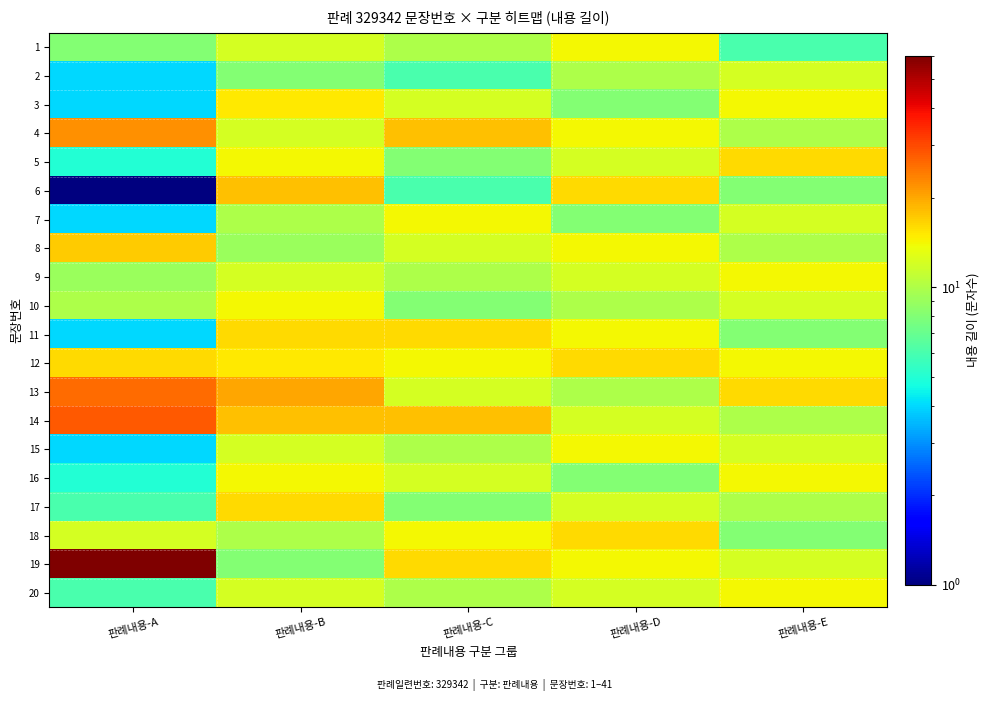

Reading left to right, what are all the values shown in this chart?

1: 판례내용-A=8	판례내용-B=12	판례내용-C=10	판례내용-D=14	판례내용-E=6
2: 판례내용-A=4	판례내용-B=8	판례내용-C=6	판례내용-D=10	판례내용-E=12
3: 판례내용-A=4	판례내용-B=15	판례내용-C=12	판례내용-D=8	판례내용-E=14
4: 판례내용-A=22	판례내용-B=12	판례내용-C=18	판례내용-D=14	판례내용-E=10
5: 판례내용-A=5	판례내용-B=14	판례내용-C=8	판례내용-D=12	판례내용-E=16
6: 판례내용-A=1	판례내용-B=18	판례내용-C=6	판례내용-D=16	판례내용-E=8
7: 판례내용-A=4	판례내용-B=10	판례내용-C=14	판례내용-D=8	판례내용-E=12
8: 판례내용-A=17	판례내용-B=9	판례내용-C=12	판례내용-D=14	판례내용-E=10
9: 판례내용-A=9	판례내용-B=12	판례내용-C=10	판례내용-D=12	판례내용-E=14
10: 판례내용-A=10	판례내용-B=14	판례내용-C=8	판례내용-D=10	판례내용-E=12
11: 판례내용-A=4	판례내용-B=16	판례내용-C=16	판례내용-D=14	판례내용-E=8
12: 판례내용-A=16	판례내용-B=15	판례내용-C=14	판례내용-D=16	판례내용-E=14
13: 판례내용-A=26	판례내용-B=20	판례내용-C=12	판례내용-D=10	판례내용-E=16
14: 판례내용-A=28	판례내용-B=18	판례내용-C=18	판례내용-D=12	판례내용-E=10
15: 판례내용-A=4	판례내용-B=12	판례내용-C=10	판례내용-D=14	판례내용-E=12
16: 판례내용-A=5	판례내용-B=14	판례내용-C=12	판례내용-D=8	판례내용-E=14
17: 판례내용-A=6	판례내용-B=16	판례내용-C=8	판례내용-D=12	판례내용-E=10
18: 판례내용-A=12	판례내용-B=10	판례내용-C=14	판례내용-D=16	판례내용-E=8
19: 판례내용-A=60	판례내용-B=8	판례내용-C=16	판례내용-D=14	판례내용-E=12
20: 판례내용-A=6	판례내용-B=12	판례내용-C=10	판례내용-D=12	판례내용-E=14